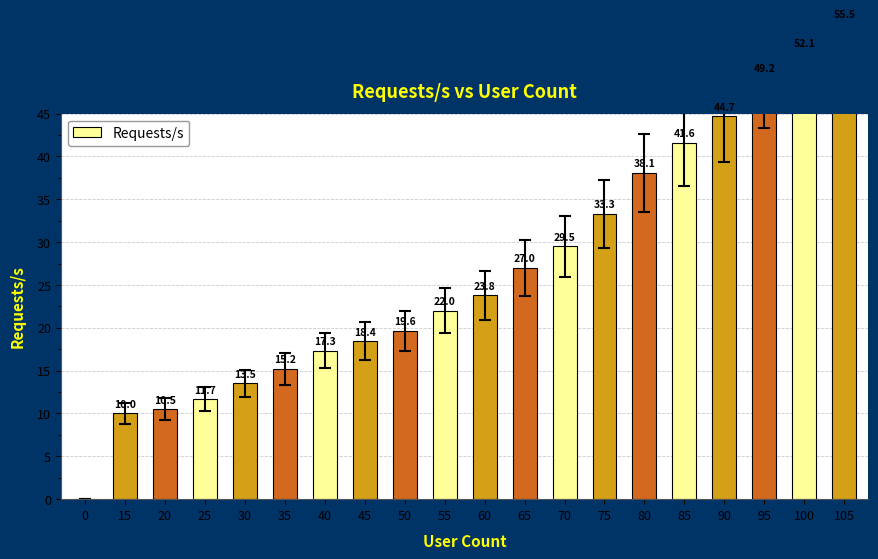

What is the maximum value shown in the chart?

55.5